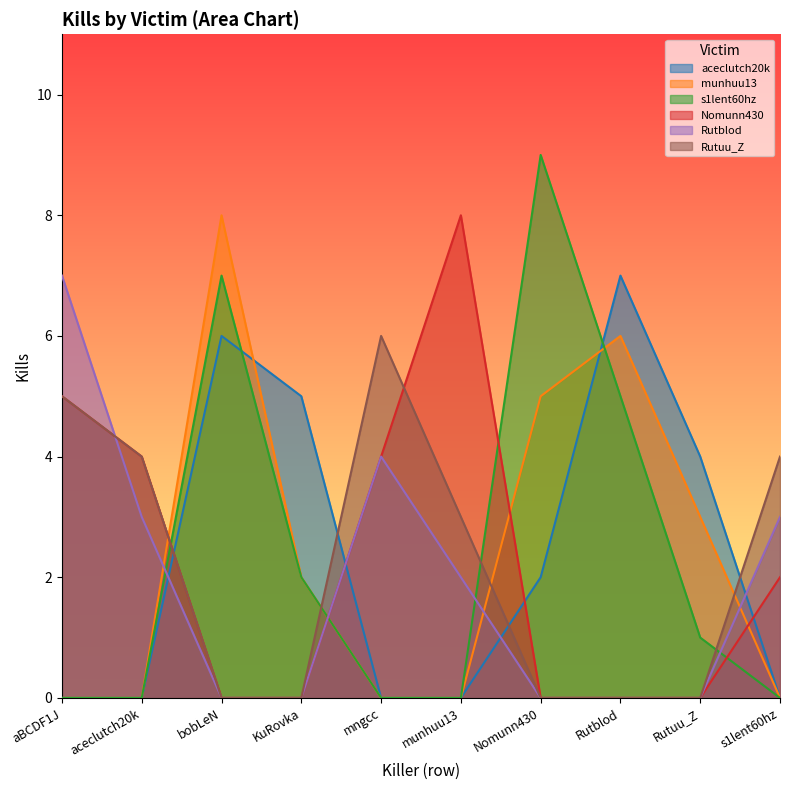

Is it true that Rutuu_Z equals 6 at mngcc?

True